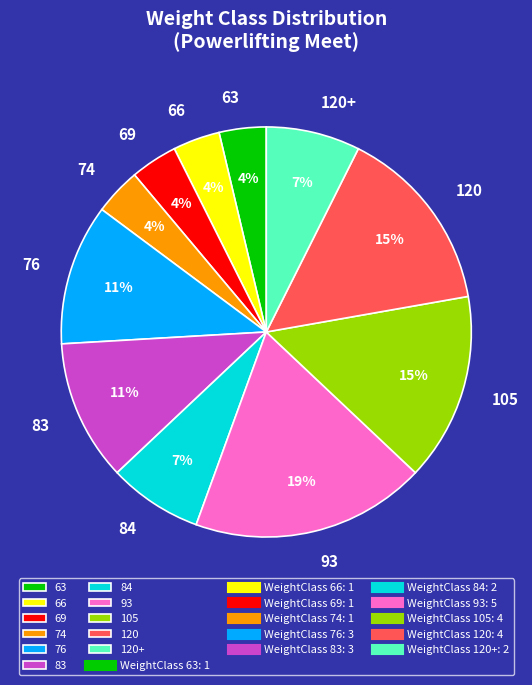

To the nearest percent, what portion does 93 represent?

19%